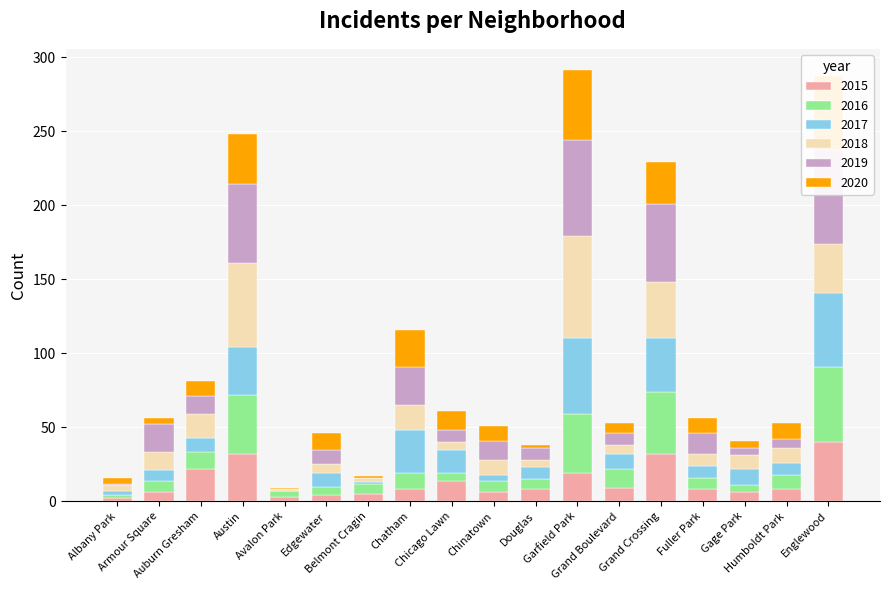

The 2017 series shows 16 at Chicago Lawn. True or false?

True